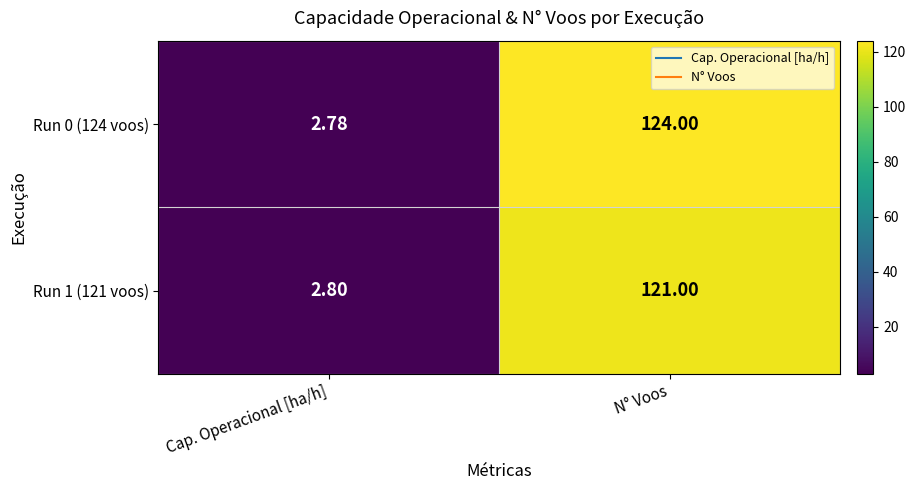

Rank the categories by Run 1 (121 voos) value from lowest to highest.

Cap. Operacional [ha/h], N° Voos